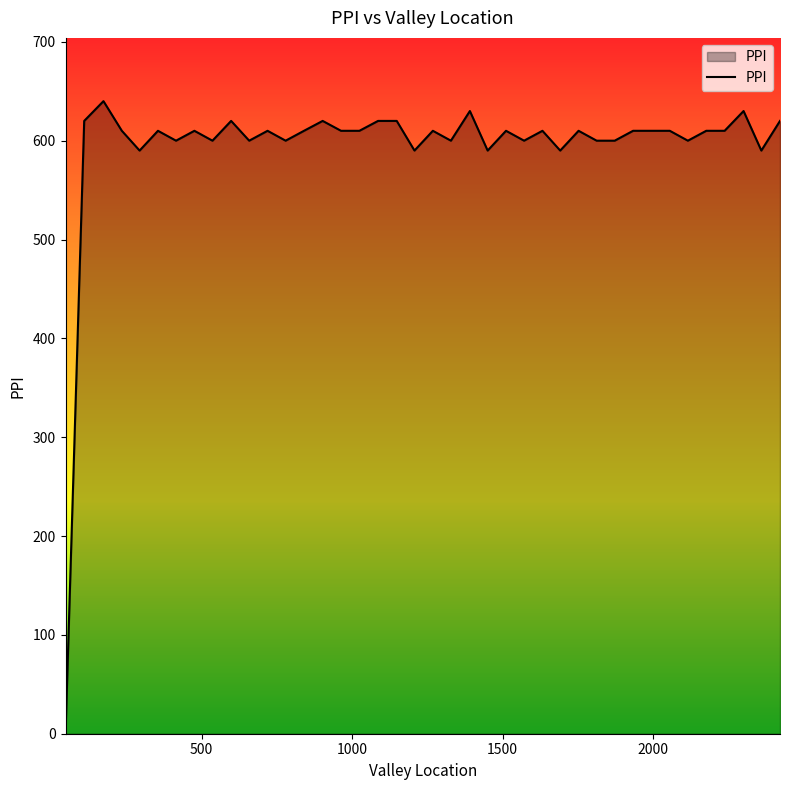

What is the greatest value displayed?

640